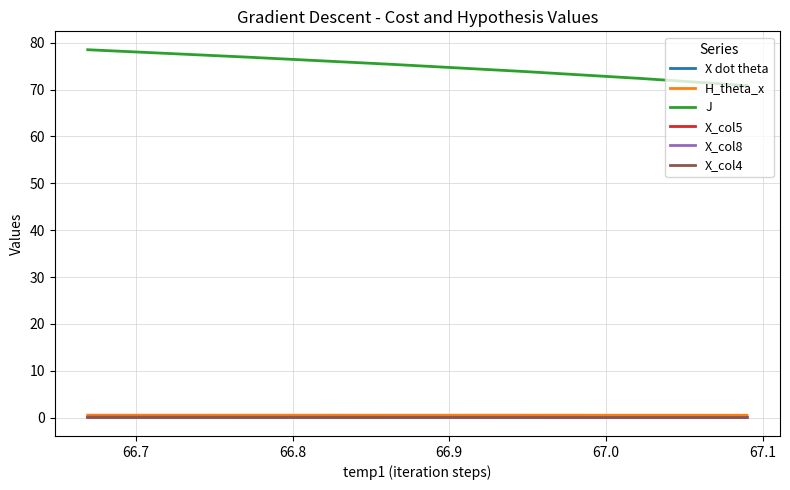

Does the chart have visible grid lines?

Yes